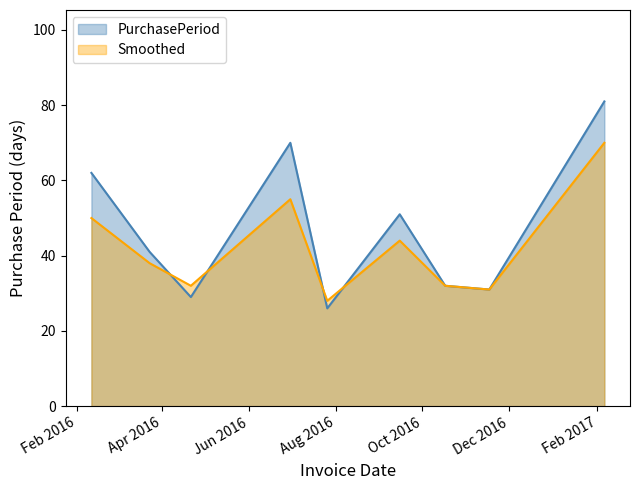

List the series in order of their peak value, lowest first.

Smoothed, PurchasePeriod